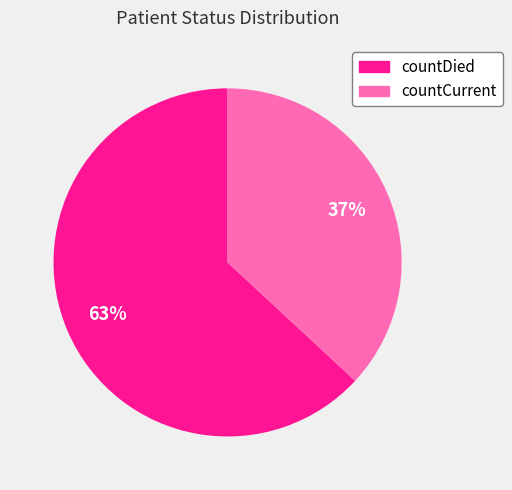

To the nearest percent, what portion does countCurrent represent?

37%